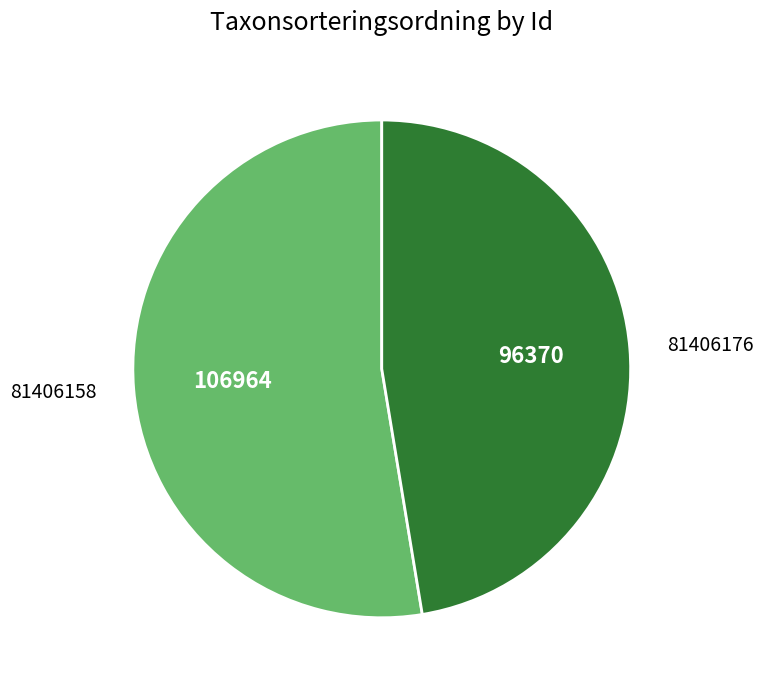

What is the smallest slice in the pie chart?

81406176